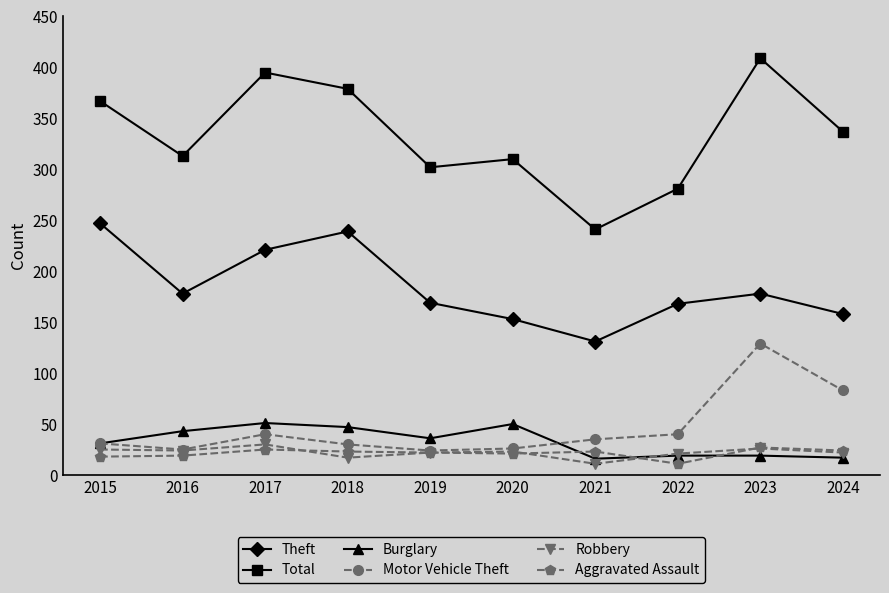

Which series has the widest spread of values?

Total